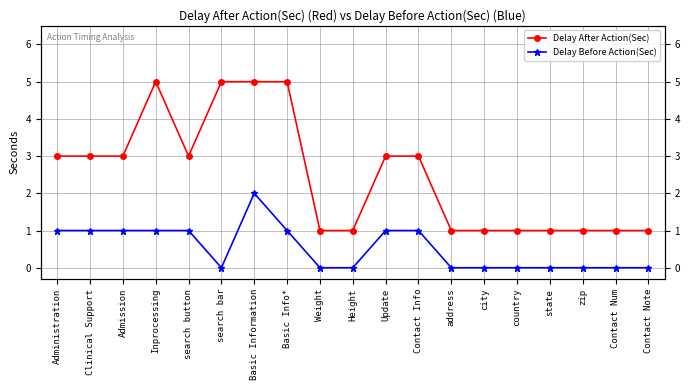

What is the label of the 4th point from the left?

Inprocessing